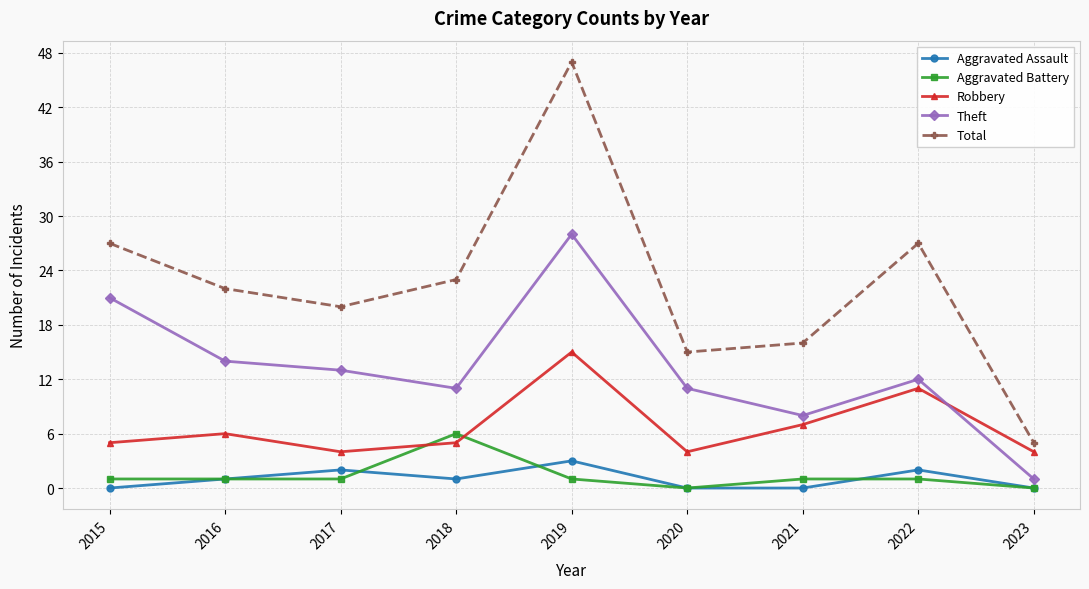

What is the difference between the maximum and second lowest values in the Total series?

32